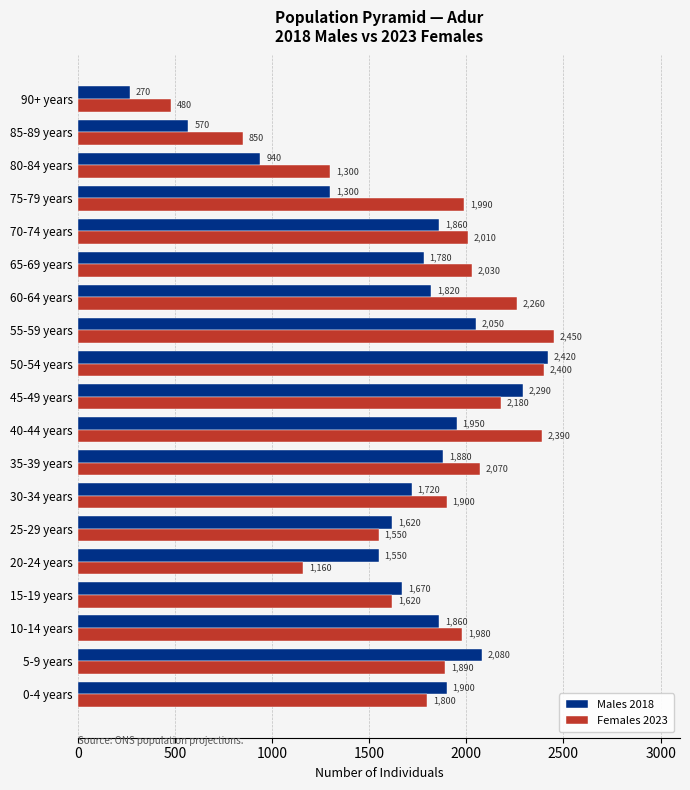

How many distinct data groups are displayed?

2